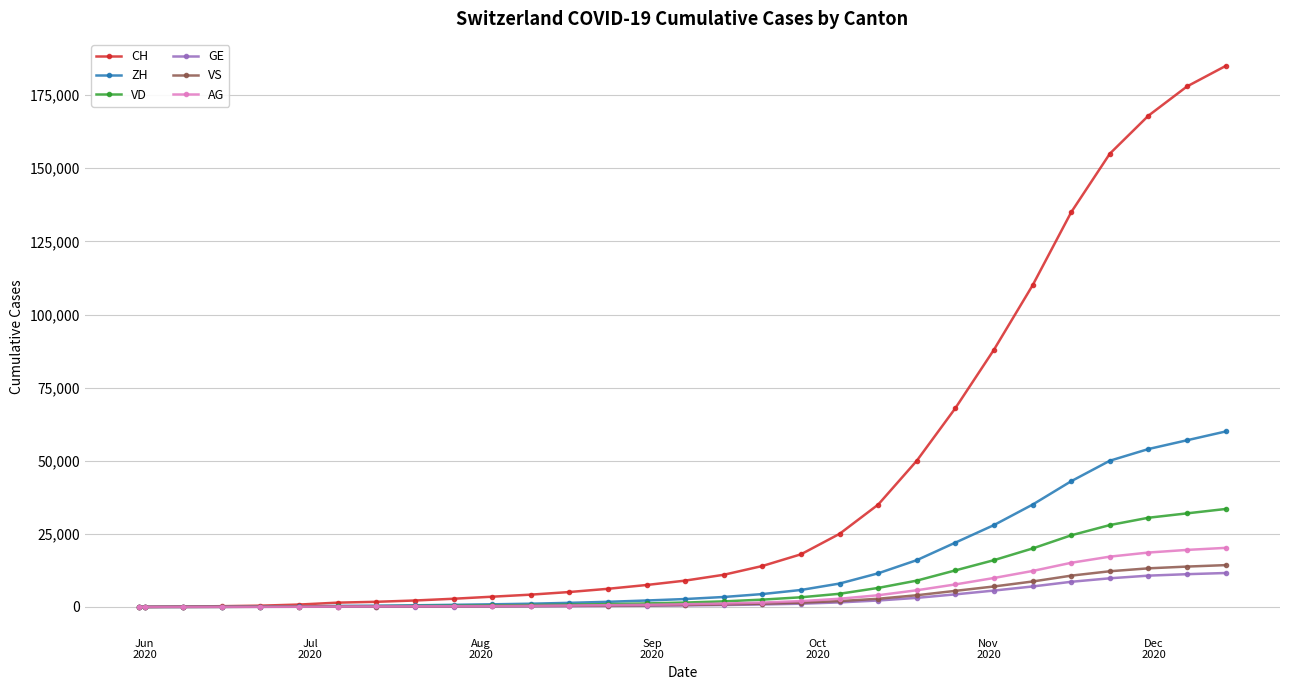

Which series has the widest spread of values?

CH